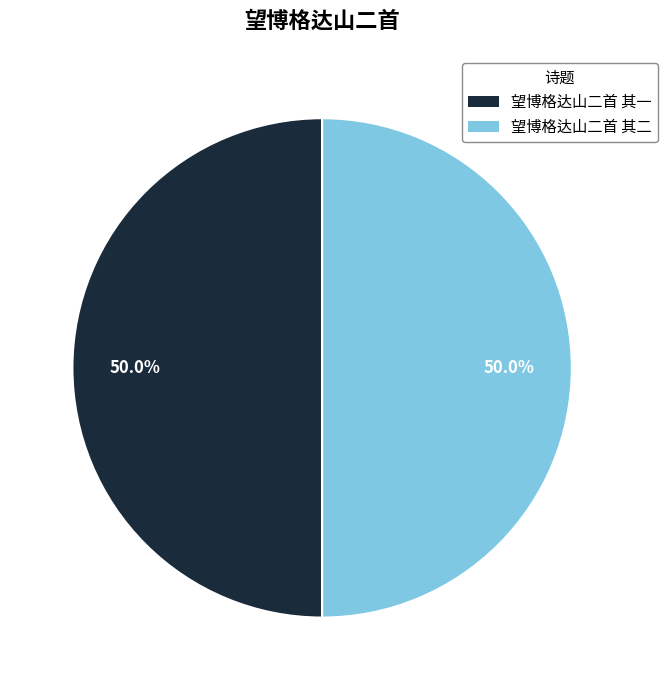

What is the total percentage of 望博格达山二首 其一 and 望博格达山二首 其二?

100.0%